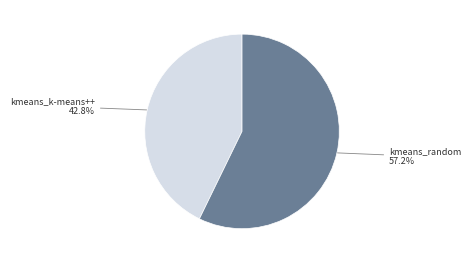

Does any single category account for the majority?

Yes